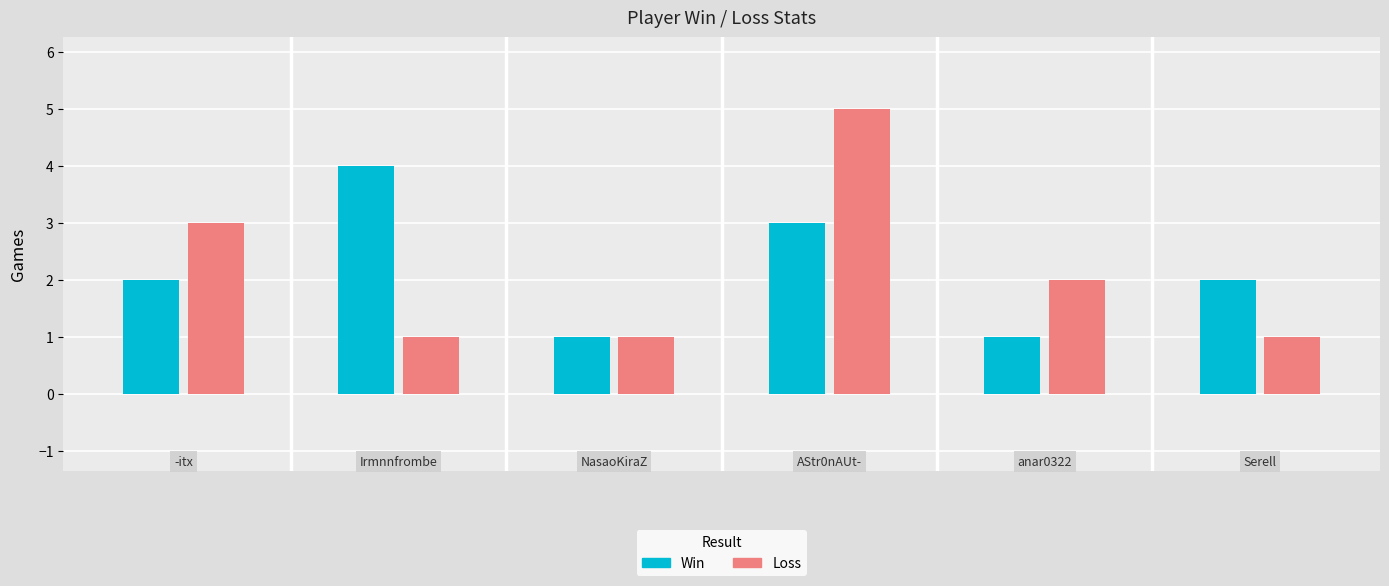

How many data points in Win are above 2?

2